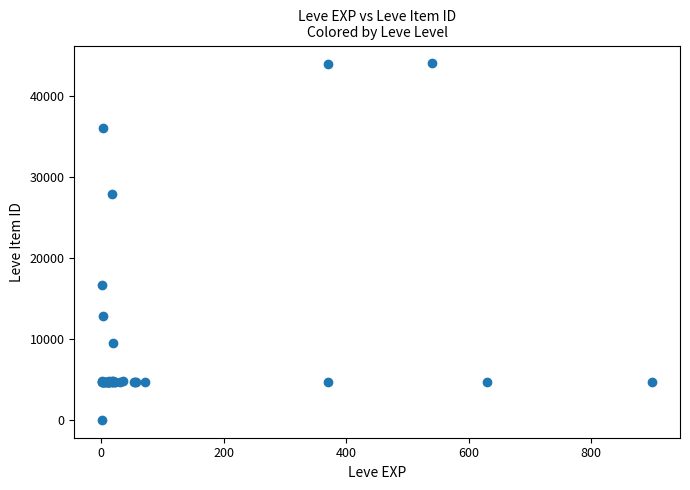

What Y value in the scatter plot is closest to 22050?

16734